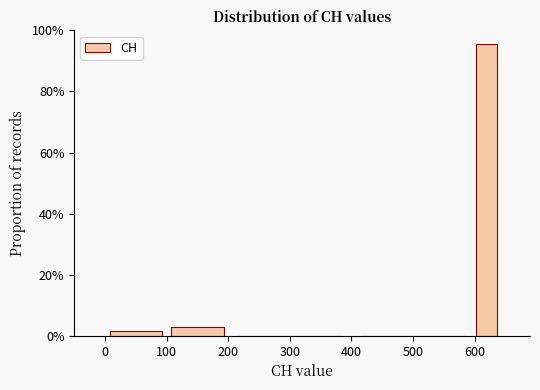

Reading right to left, what are all the values shown in this chart?

600=95.7	500=0.0	300=0.0	100=2.9	0=1.4